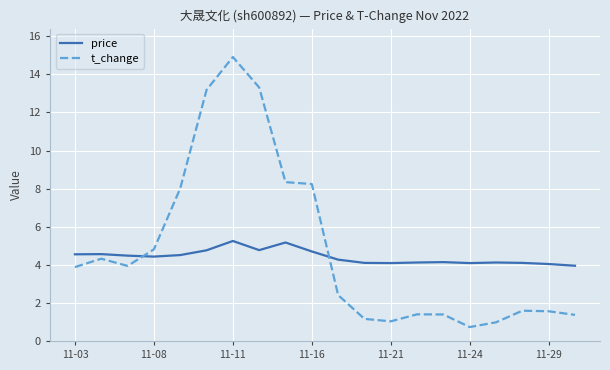

True or false: t_change and price intersect in this chart.

True